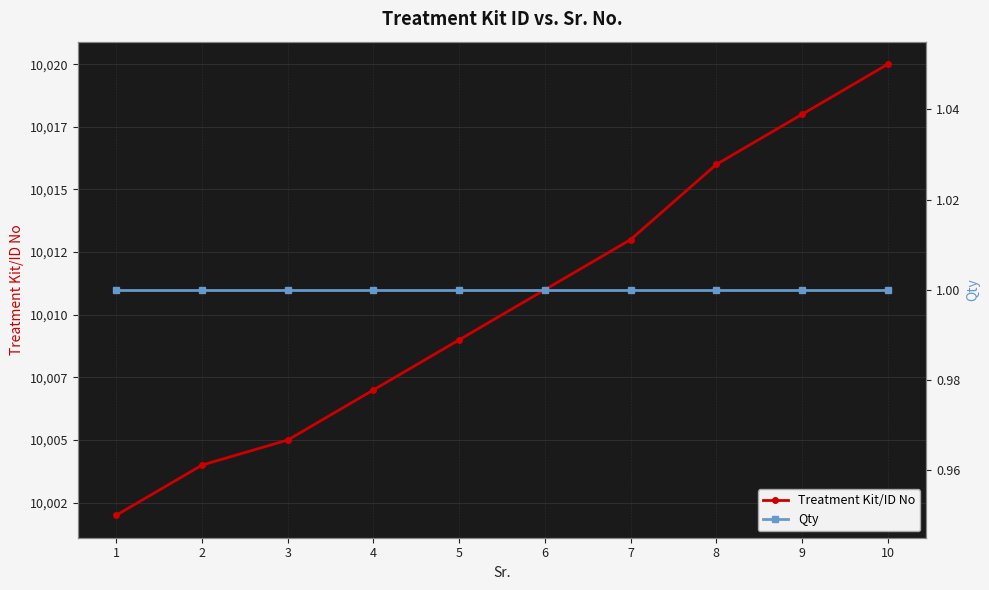

Between 1 and 9, which is larger?

9